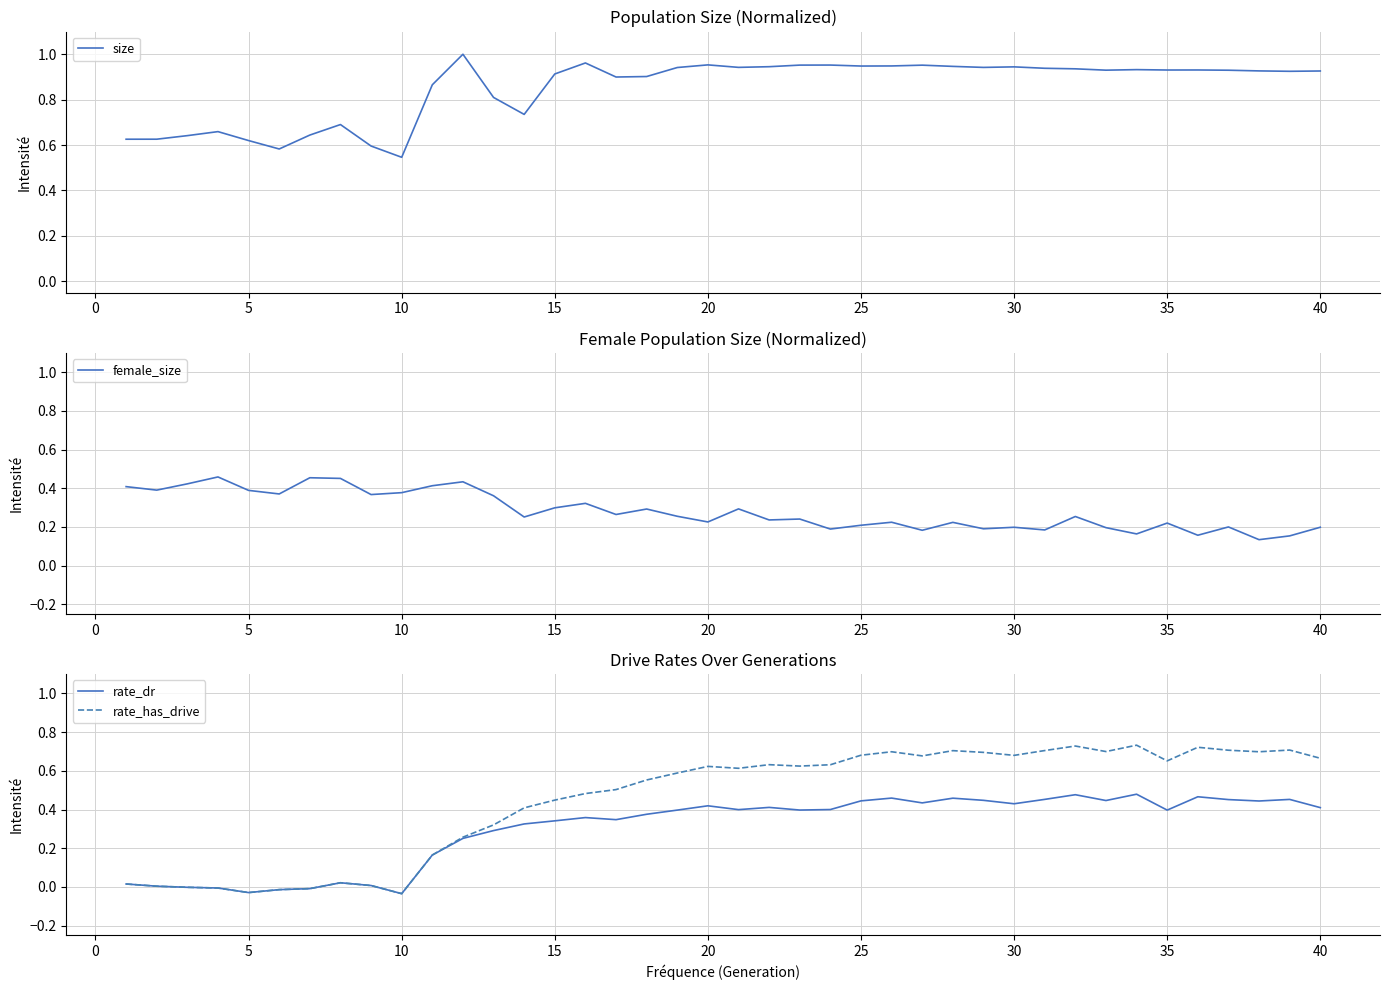

The rate_has_drive series shows 0.4 at 30. True or false?

False